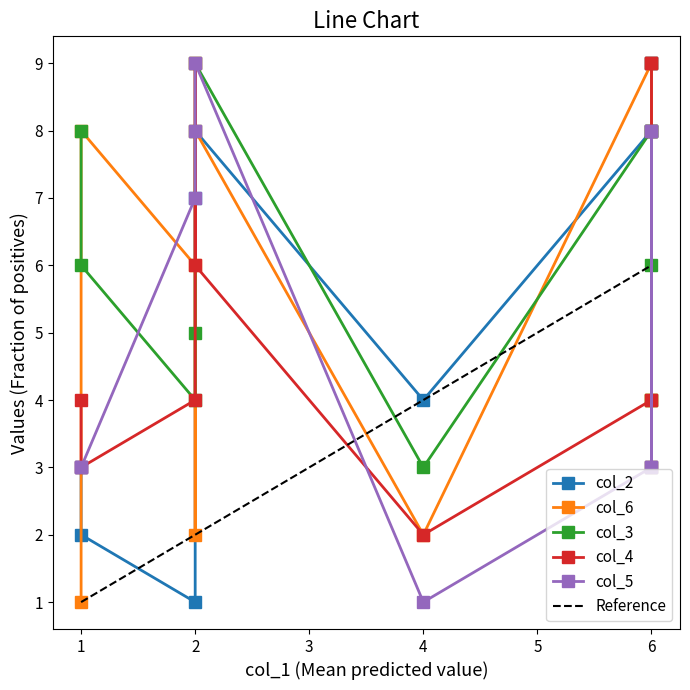

What is the highest value of the Reference series?

6.0